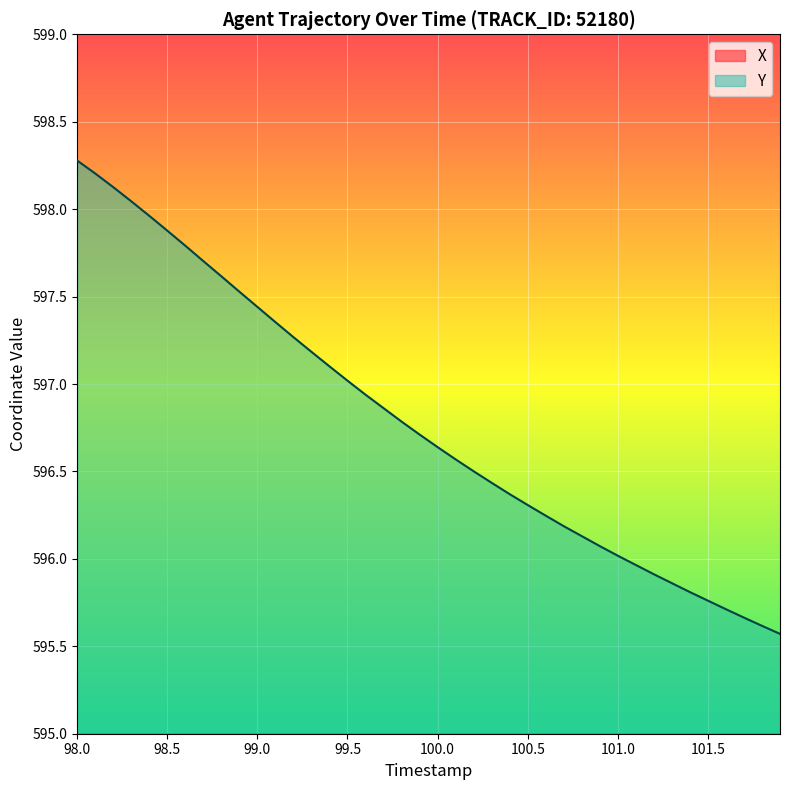

Between 100.6 and 99.8, which is larger?

99.8